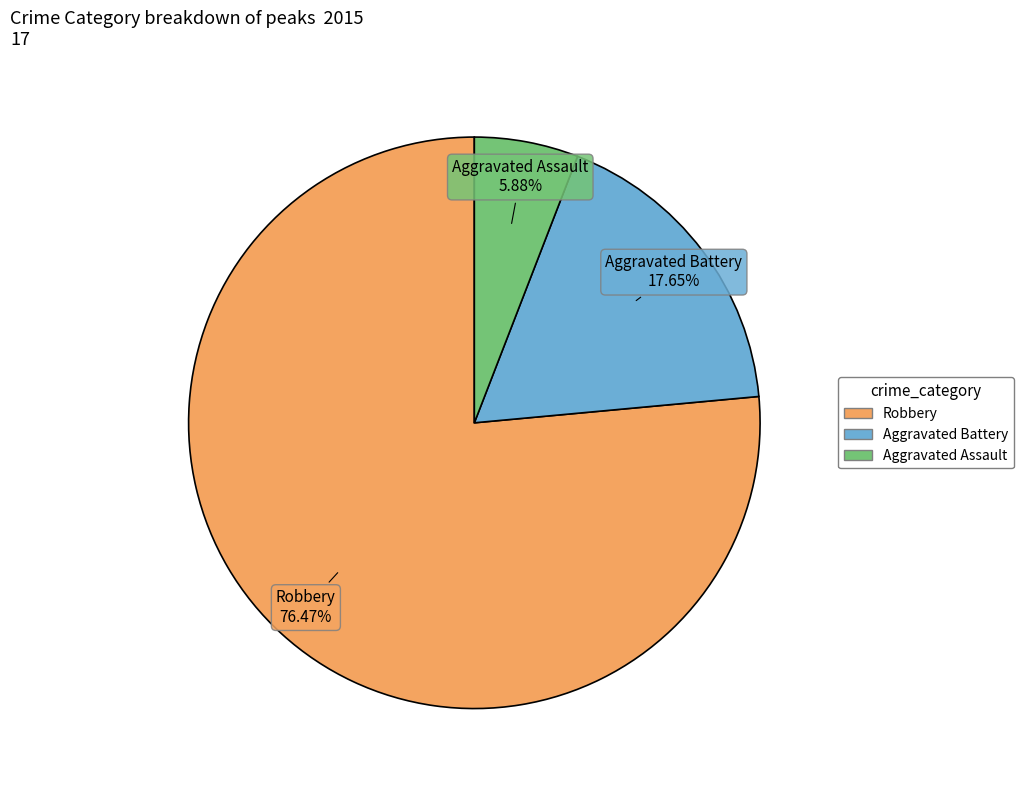

Which category has the smallest portion of the pie?

Aggravated Assault